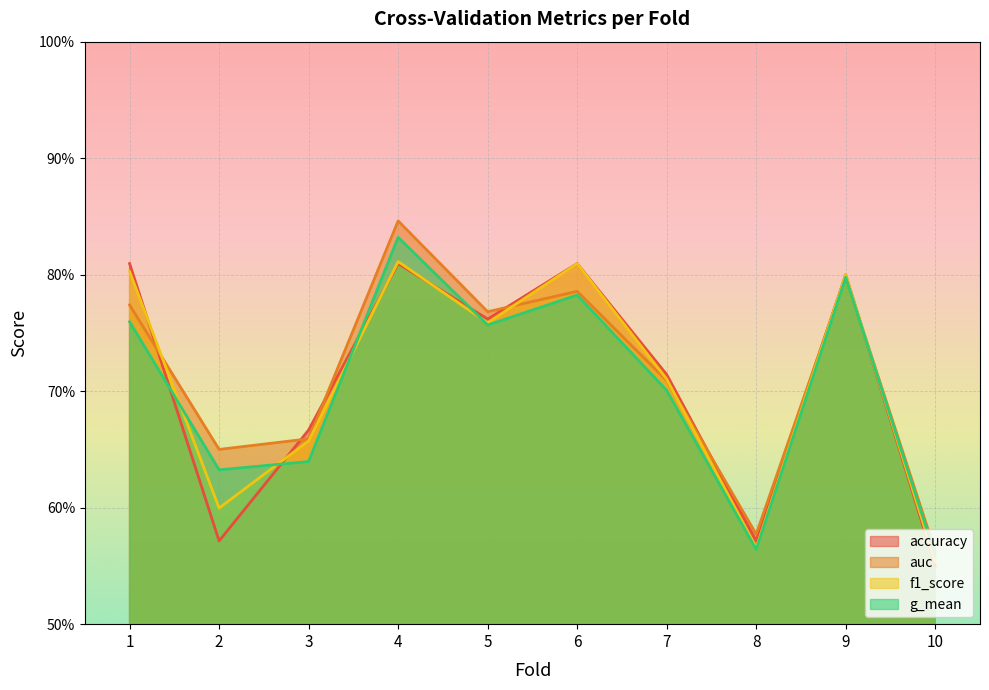

What is the sum of all auc values?

7.1